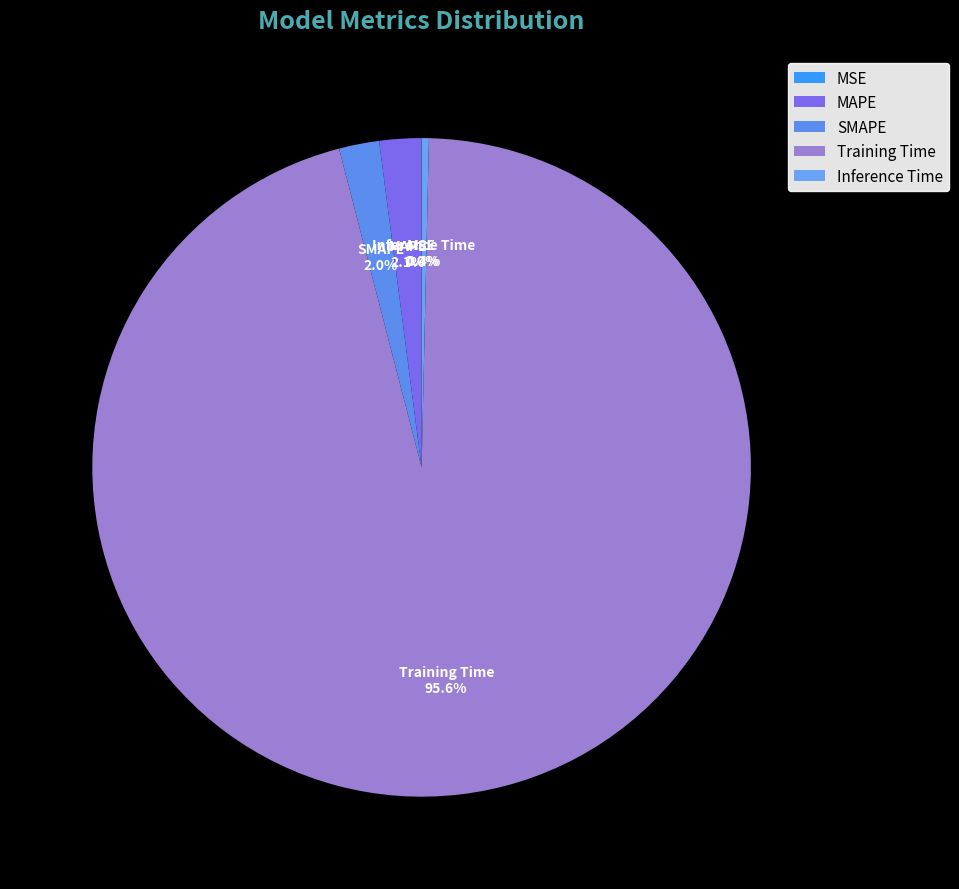

Which slice is the largest?

Training Time